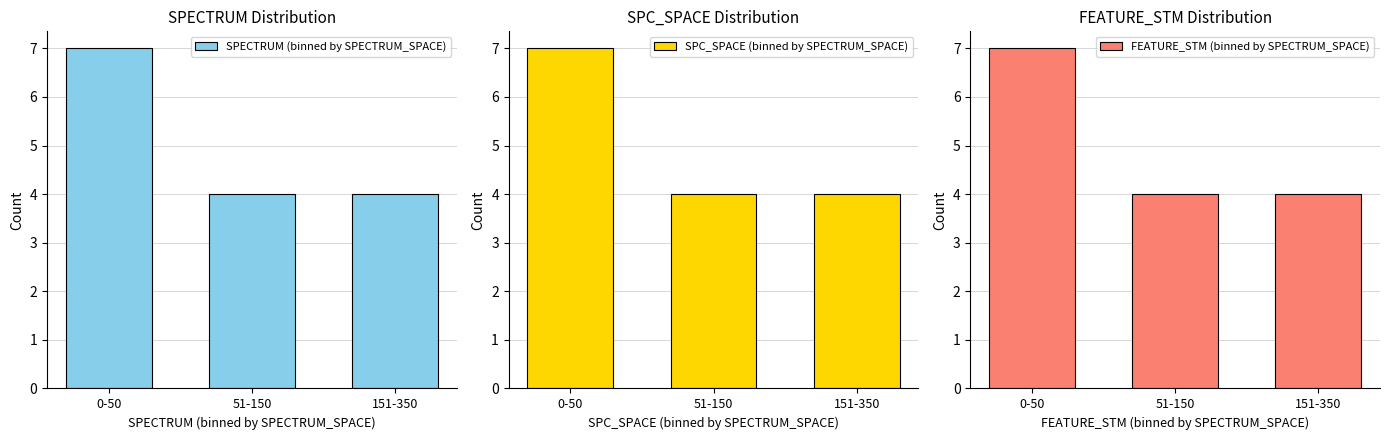

What is the label of the 3rd bar from the right?

0-50